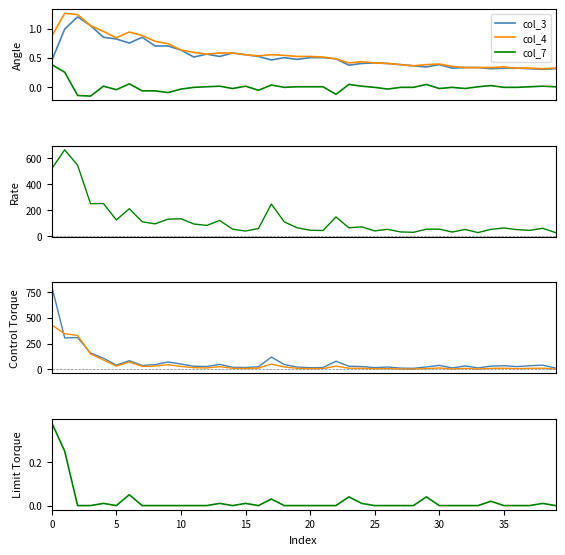

True or false: col_7 and col_3 intersect in this chart.

False